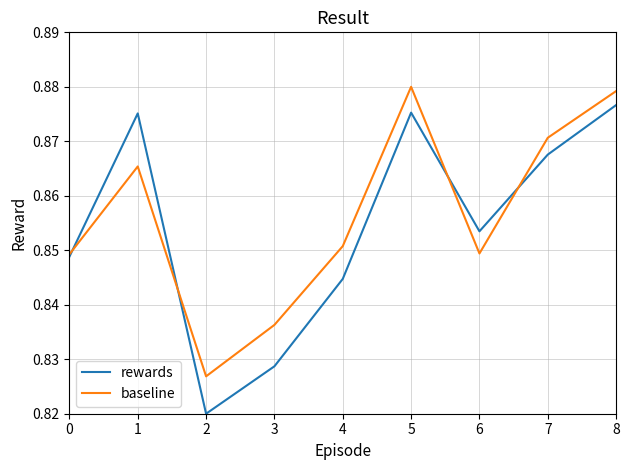

The baseline series shows 1.2 at 8. True or false?

False